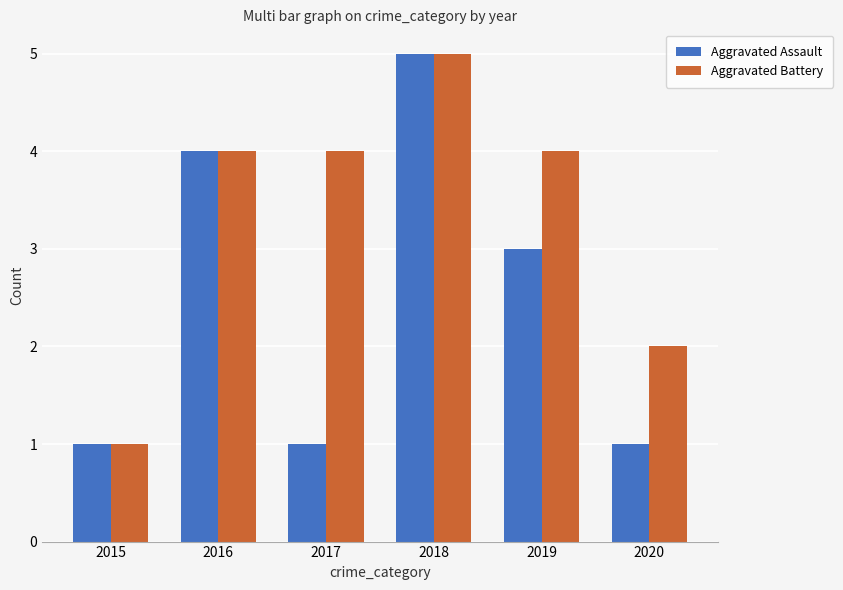

How many data points in Aggravated Assault are less than 3?

3